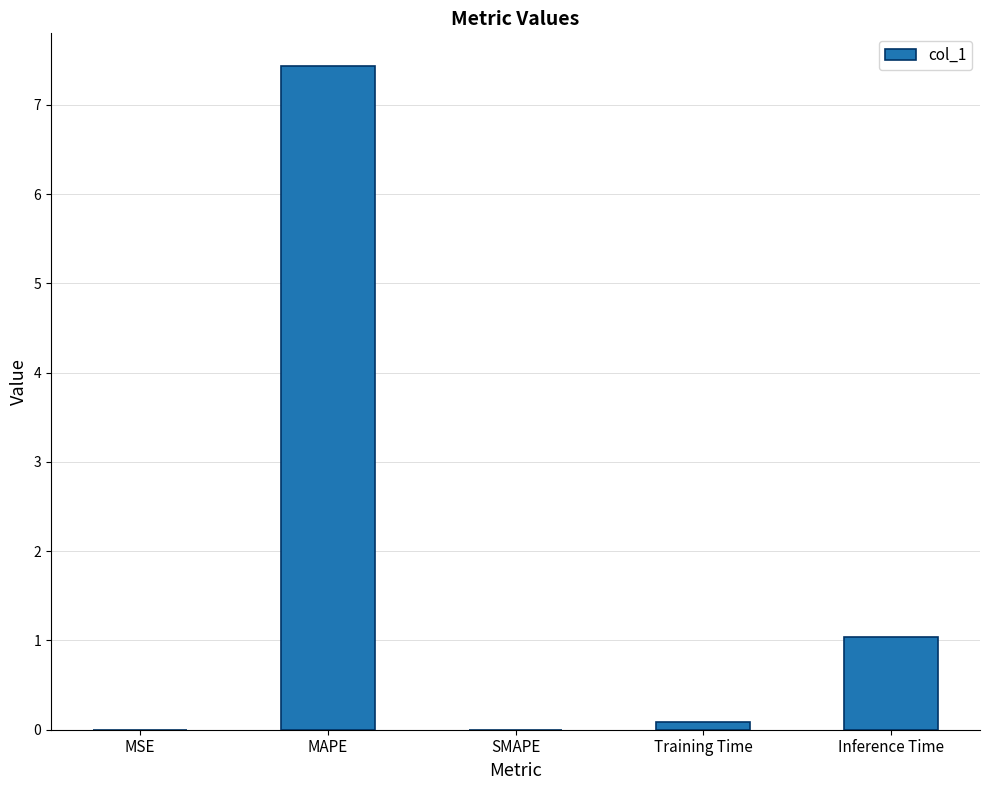

What is the change in value from MAPE to SMAPE?

-7.4